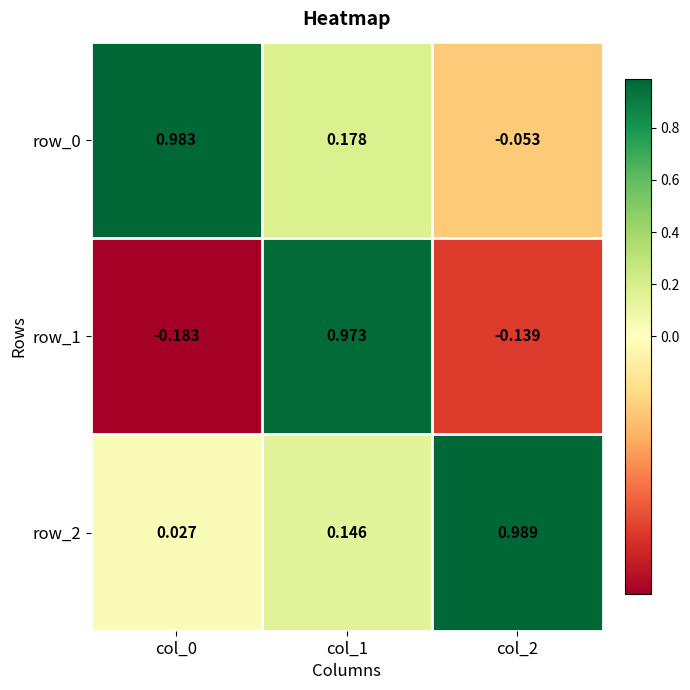

Which series has the largest total across all categories?

row_2